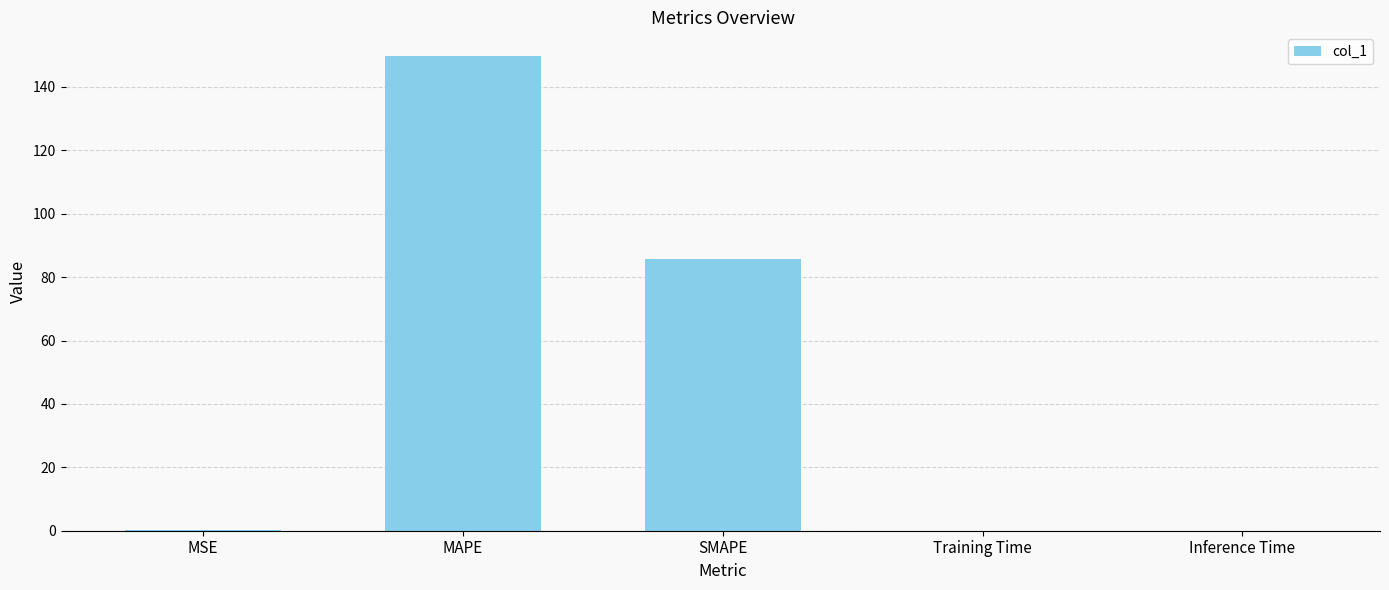

Read the value at MAPE.

149.7